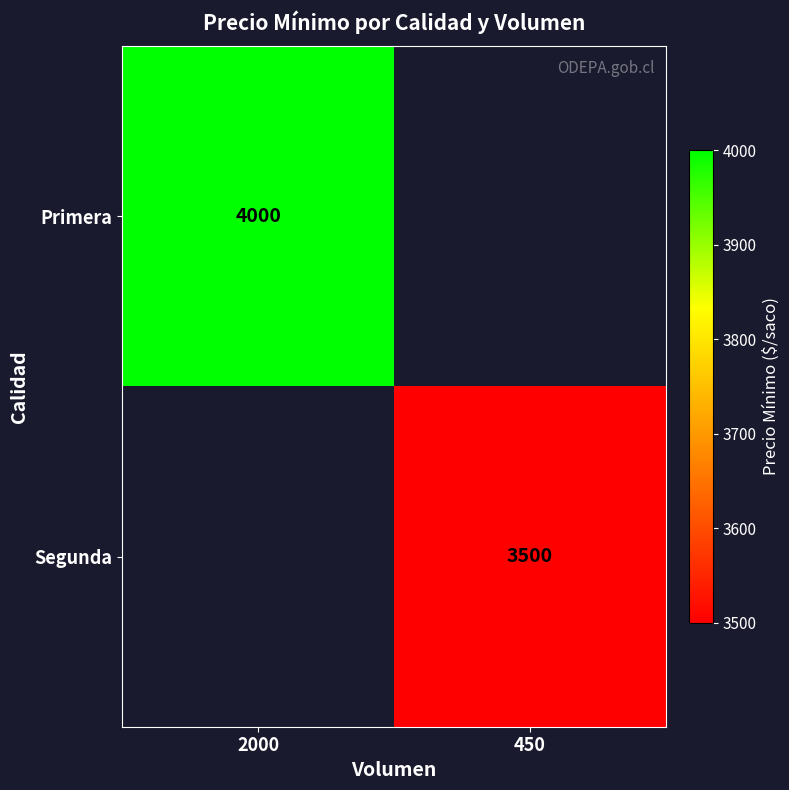

True or false: Primera has a value of 2408 at 2000.

False